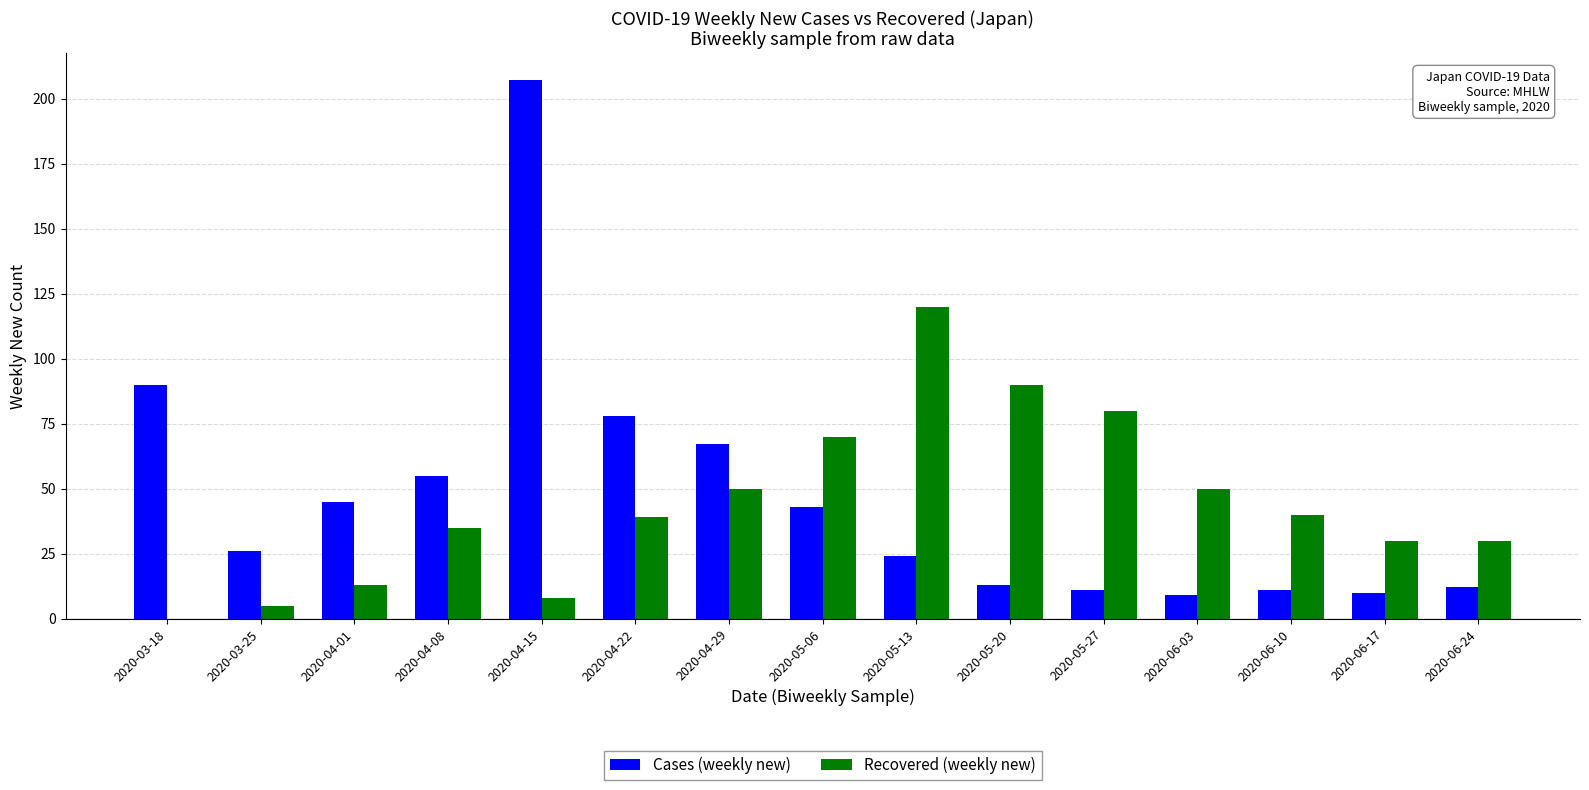

How many groups of bars are there?

15